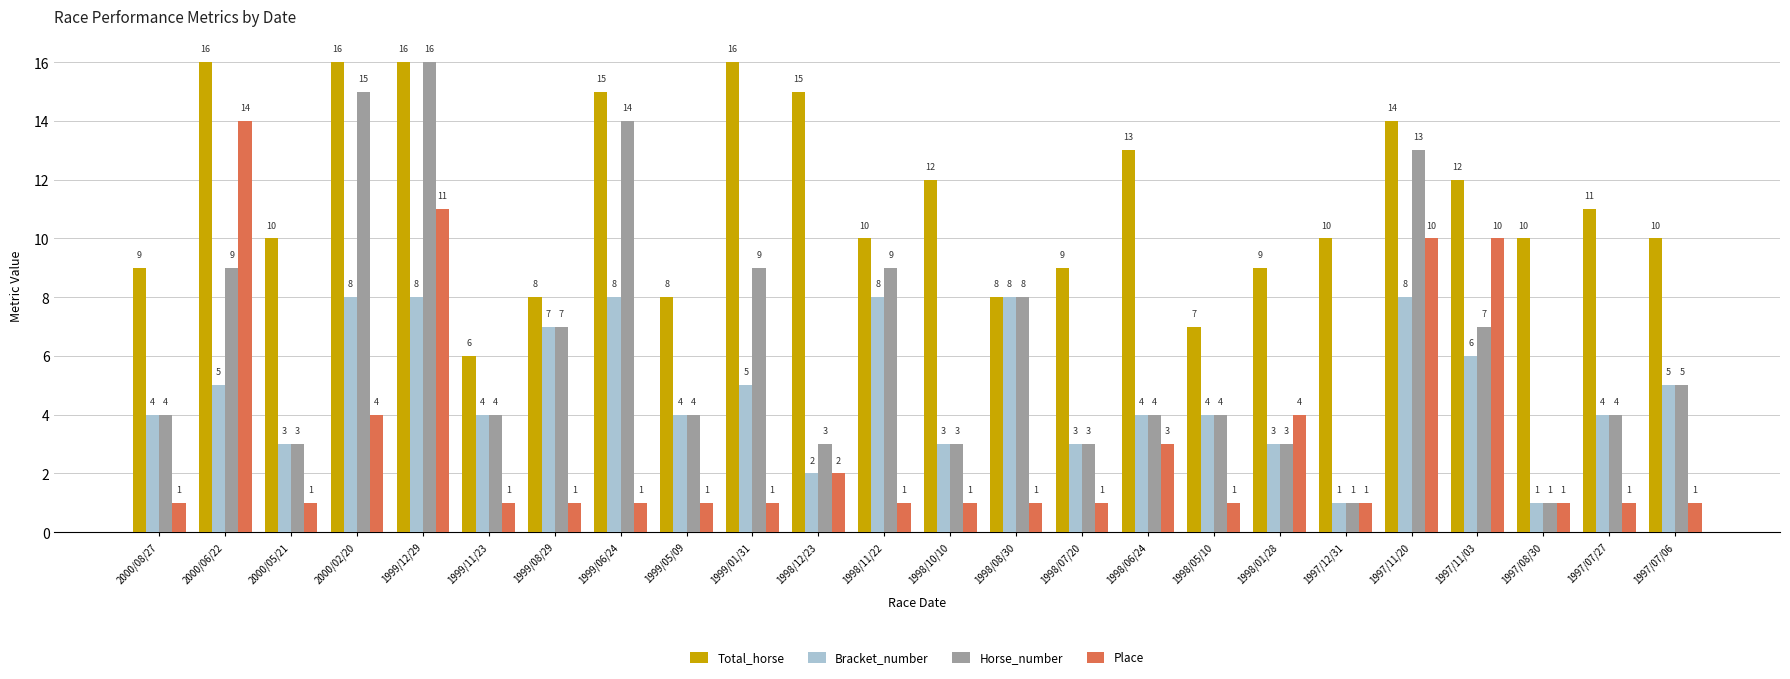

What is the value of the Total_horse bar at the 2nd from the left?

16